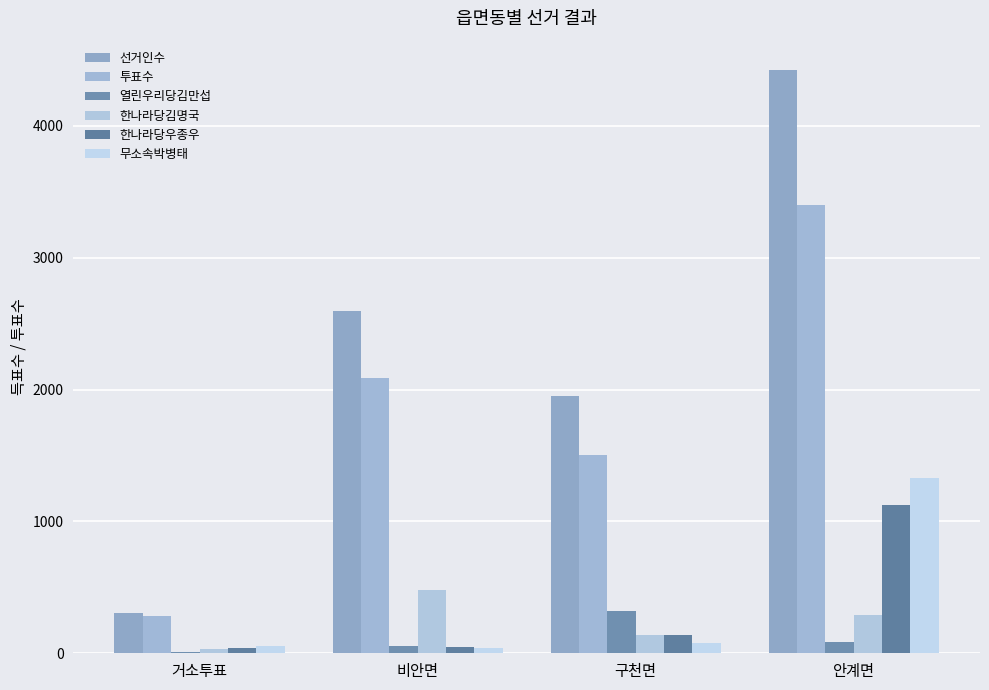

Read the 한나라당우종우 value at 안계면, to the nearest 50.

1100